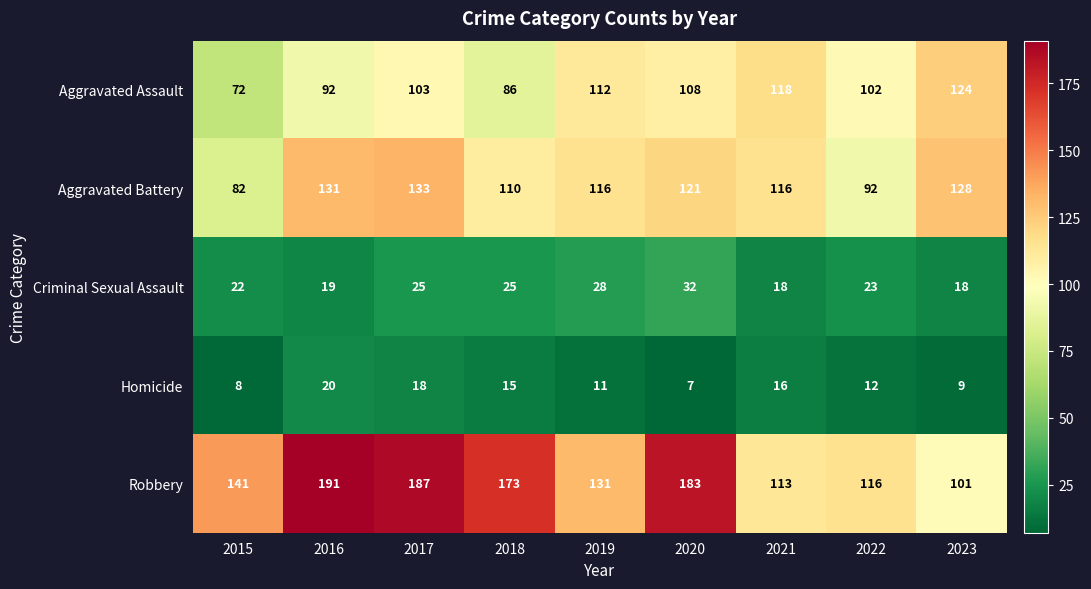

Rank the series at 2023 from highest to lowest value.

Aggravated Battery, Aggravated Assault, Robbery, Criminal Sexual Assault, Homicide